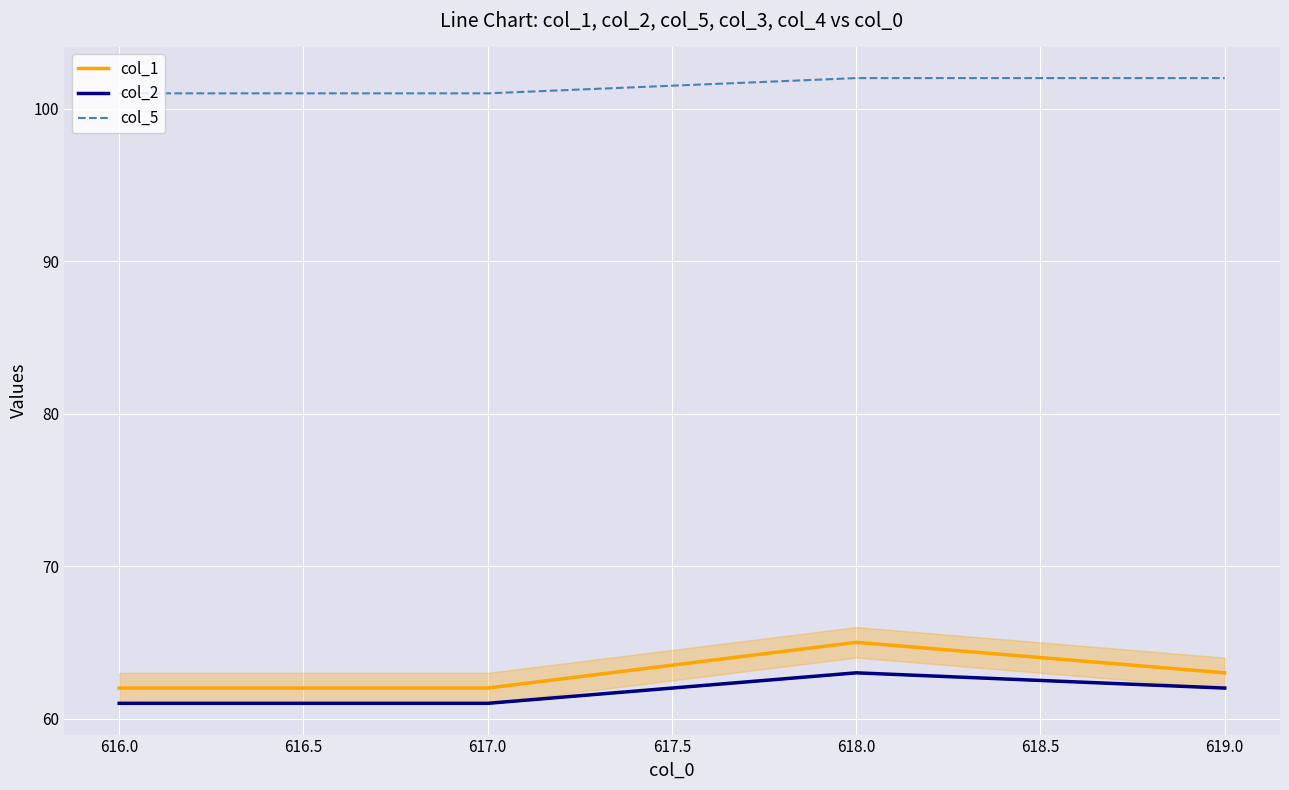

True or false: col_5 has a value of 172 at 618.0.

False